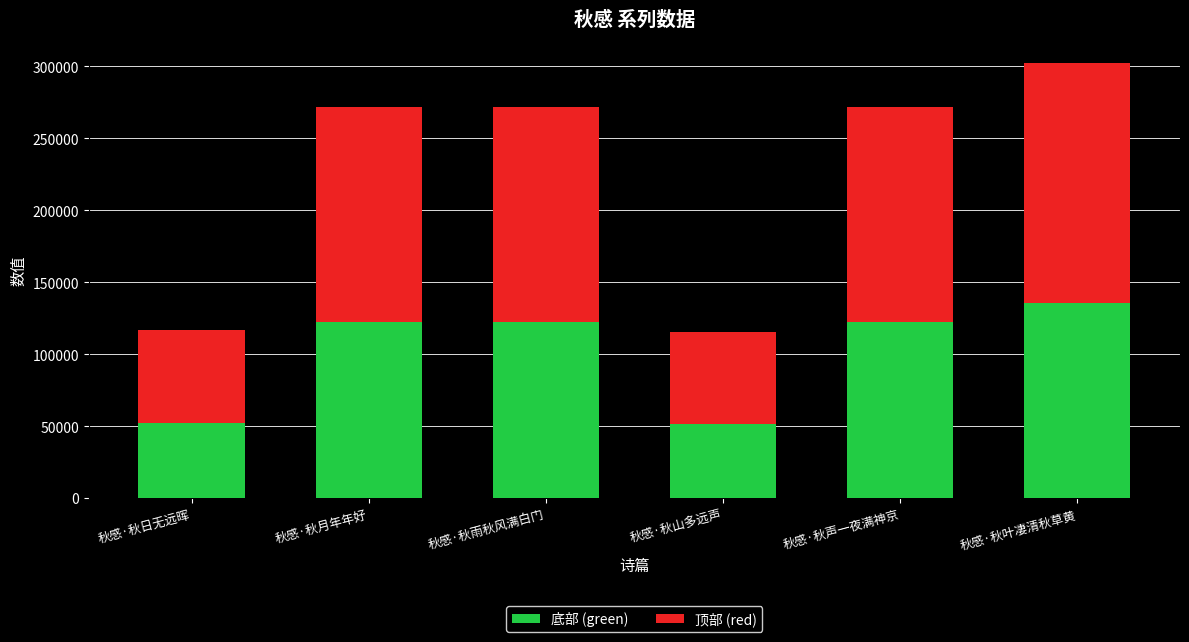

At which label does 底部 (green) reach its peak?

秋感·秋叶凄清秋草黄